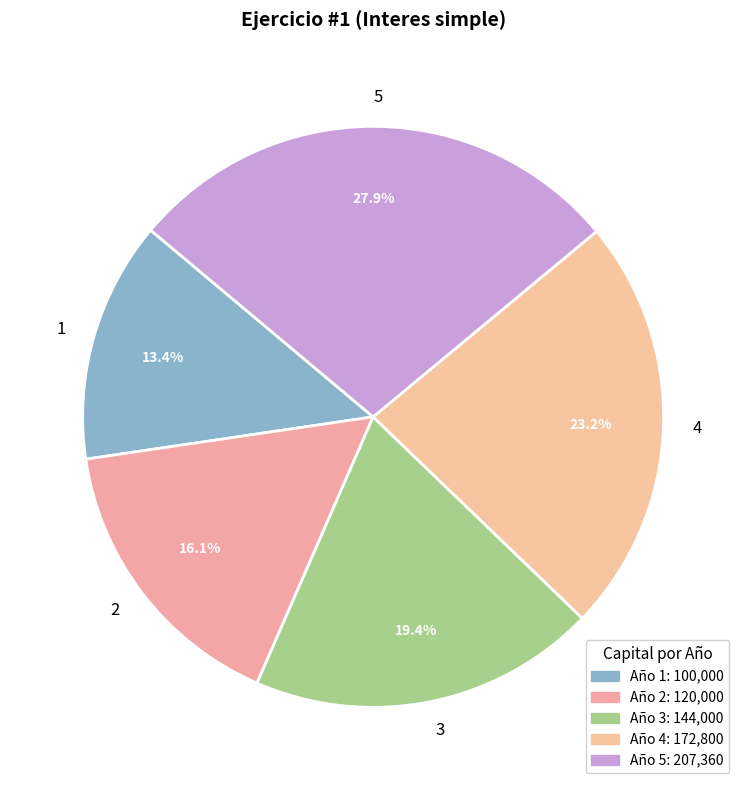

Count the number of slices in the pie.

5